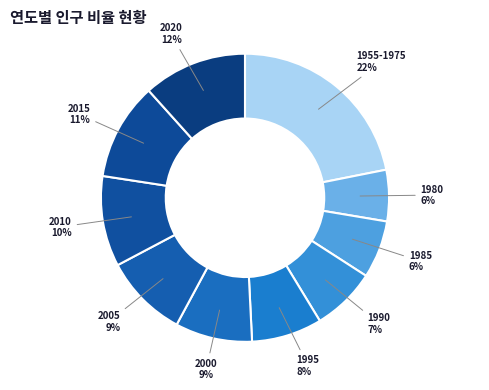

How many slices are in this pie chart?

10